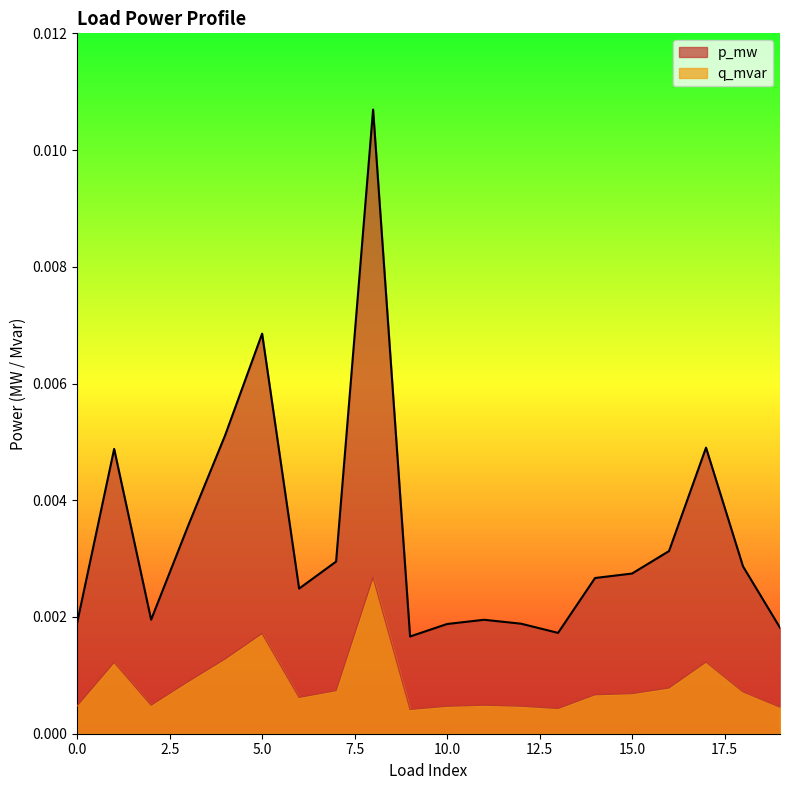

Count the p_mw values in the range 0 to 1.

20